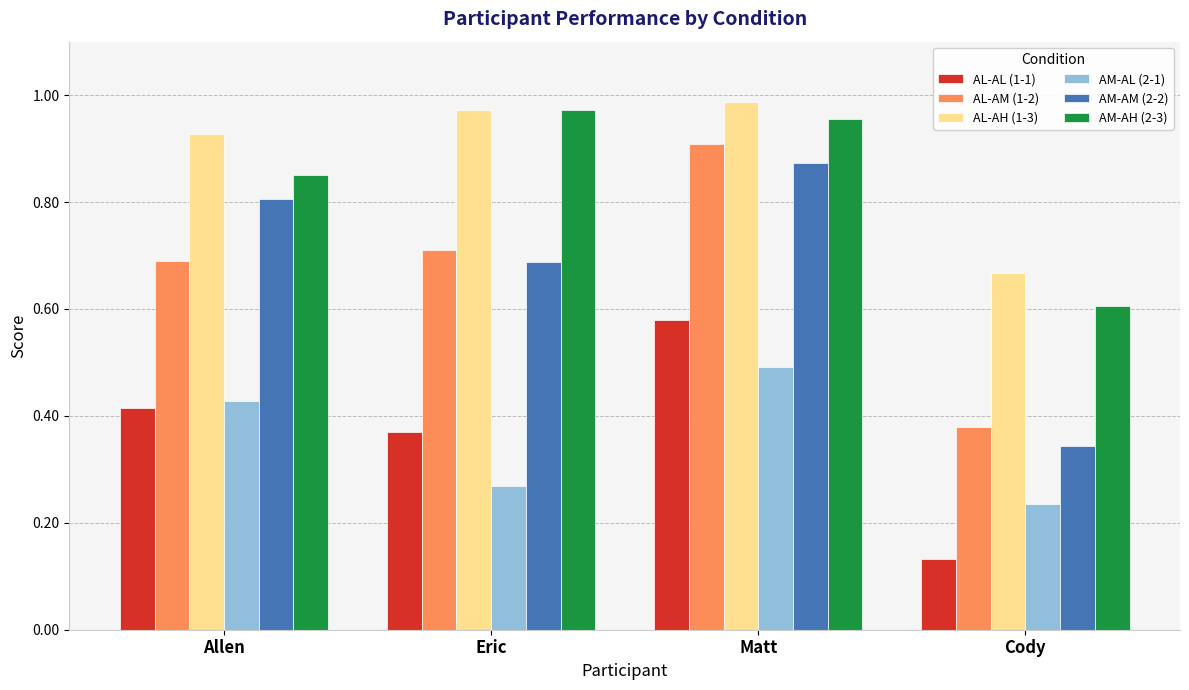

At which label does AM-AH (2-3) reach its minimum?

Cody